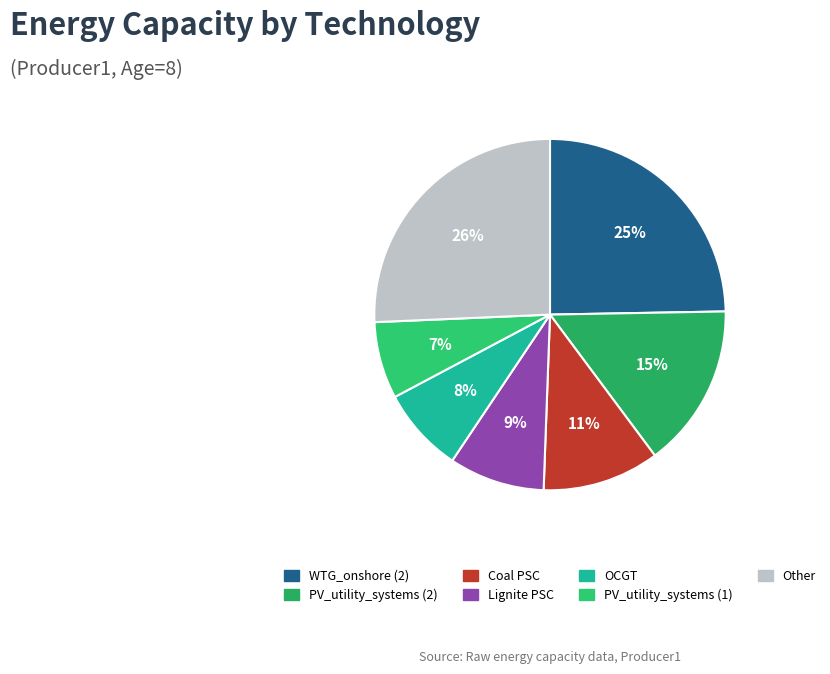

Rank the categories by value from lowest to highest.

PV_utility_systems (1), OCGT, Lignite PSC, Coal PSC, PV_utility_systems (2), WTG_onshore (2), Other